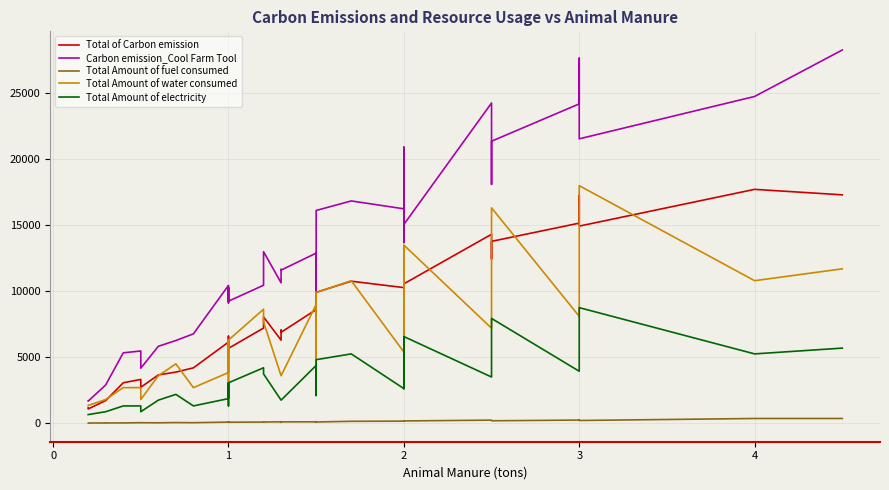

What is the lowest value of the Total Amount of fuel consumed series?

15.2